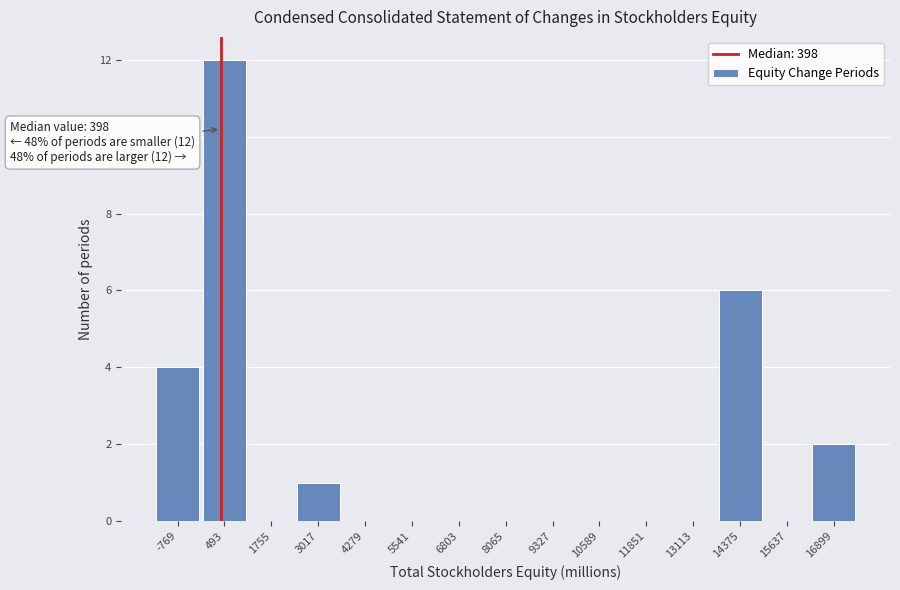

Over which range of the x-axis is the bar tallest?

-200 to 1200